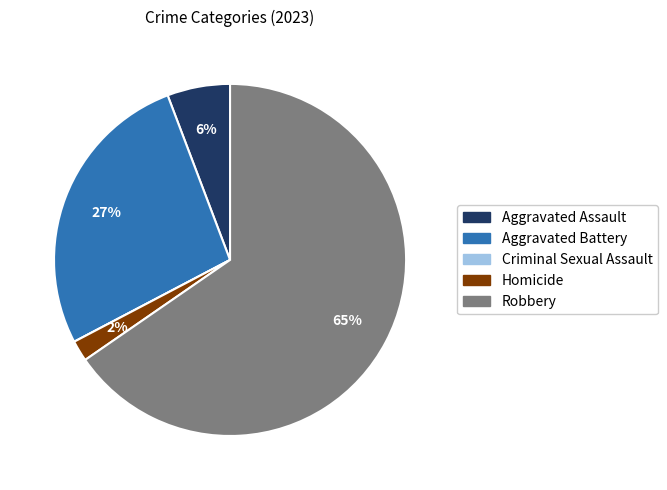

What is the largest slice in the pie chart?

Robbery